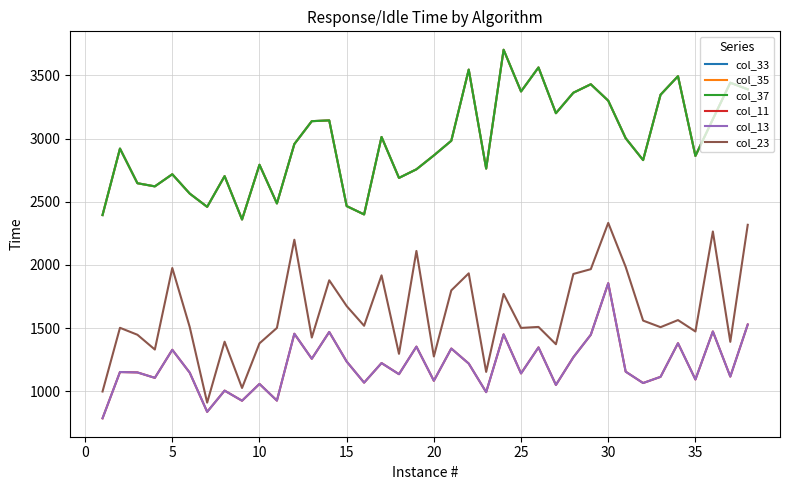

What is the minimum value shown in the chart?

787